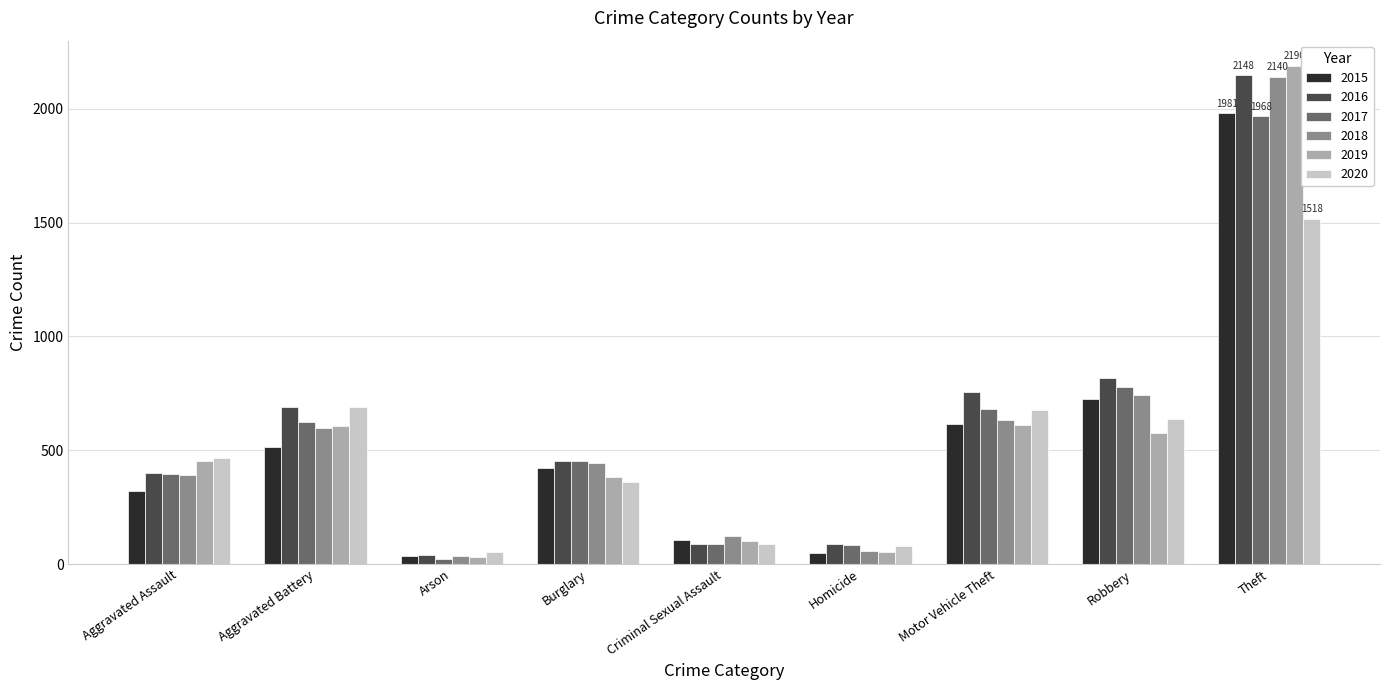

What are all the series names shown in the legend?

2015, 2016, 2017, 2018, 2019, 2020